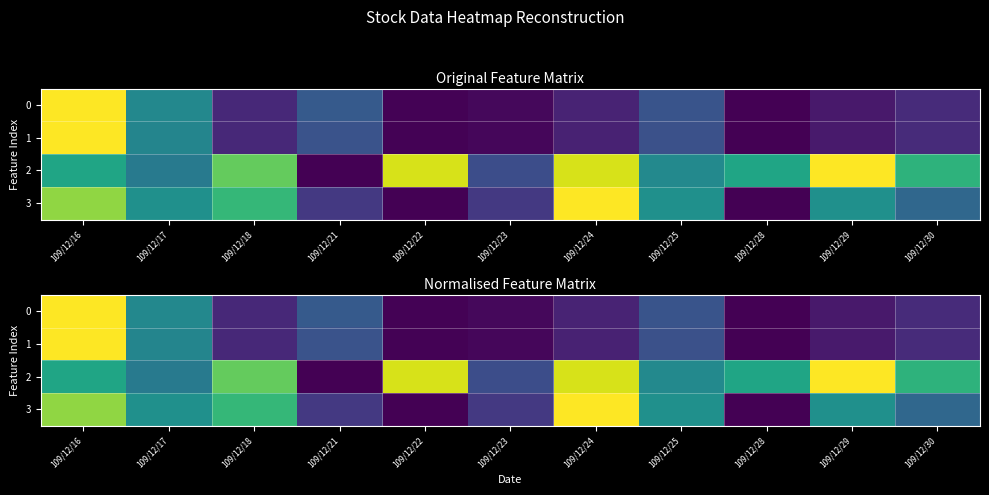

List the labels in order of 1 value, largest first.

109/12/16, 109/12/17, 109/12/21, 109/12/25, 109/12/30, 109/12/18, 109/12/24, 109/12/29, 109/12/23, 109/12/22, 109/12/28